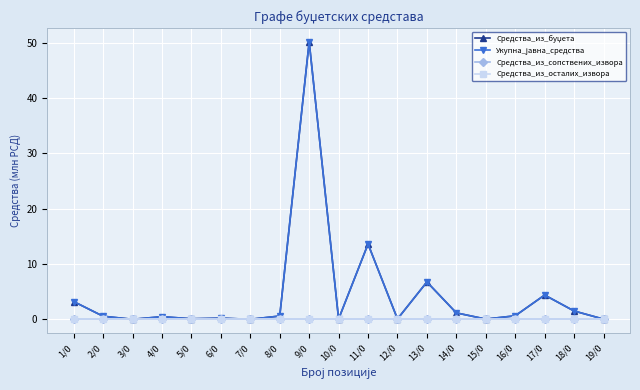

What is the sum of all Средства_из_буџета values?

83.5